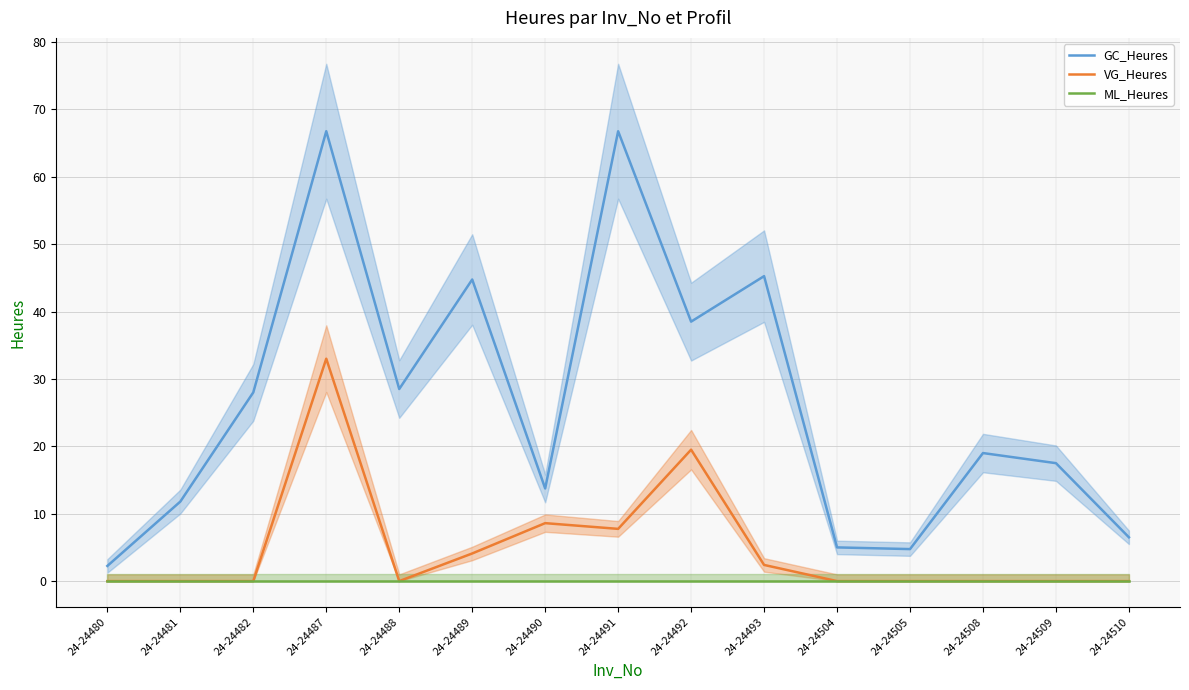

What is the value of the GC_Heures point at the 2nd from the left?

11.8